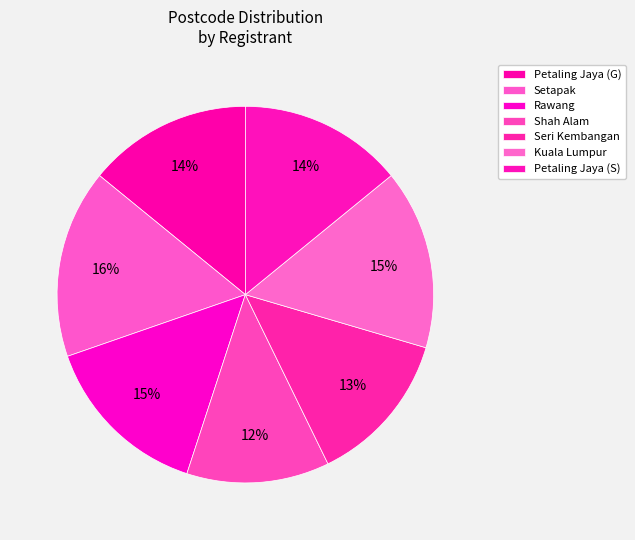

How many segments does this pie chart have?

7